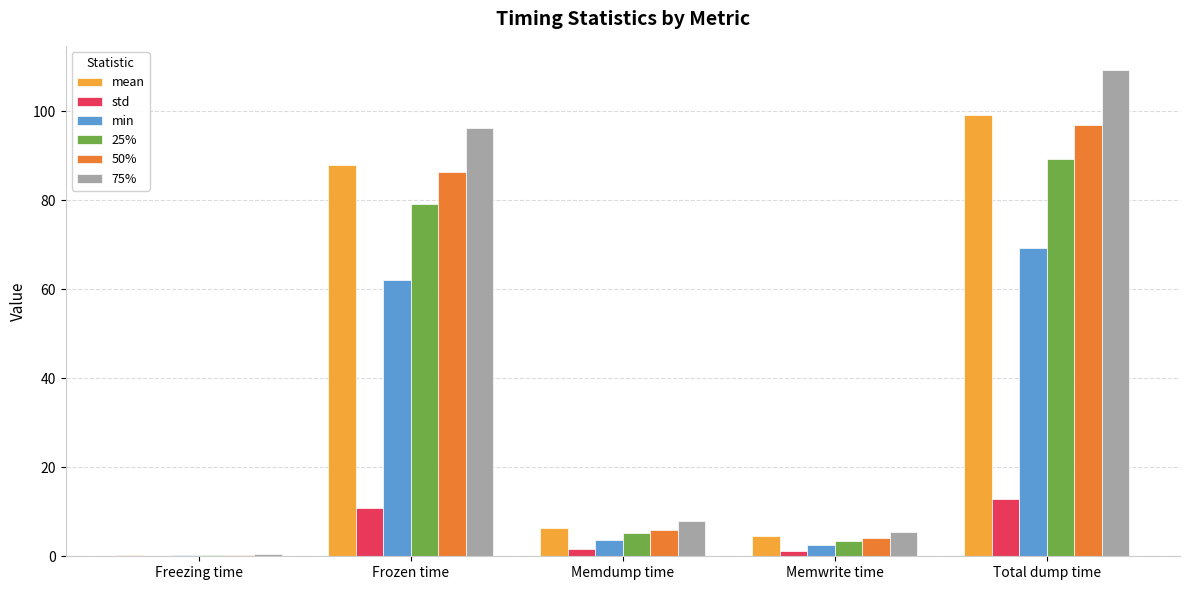

How many series are shown in this chart?

6